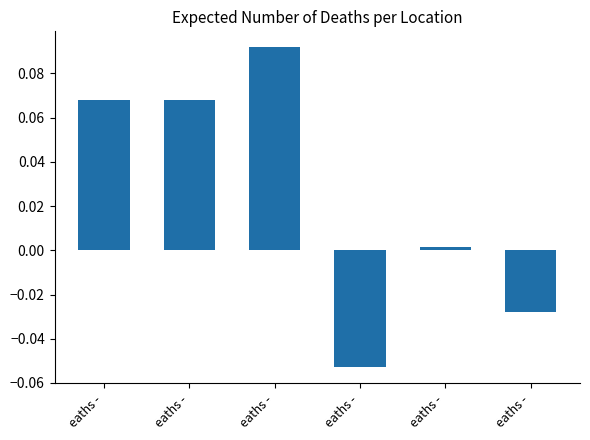

Where is the data nearest to the value 0?

eaths -